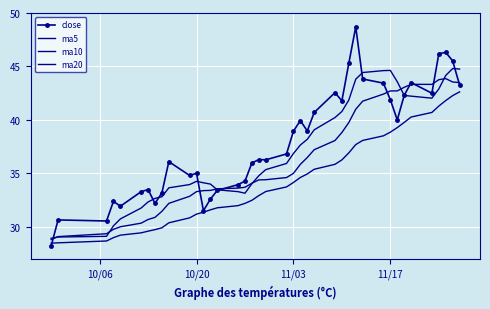

How many data points in ma10 are above 34?

23